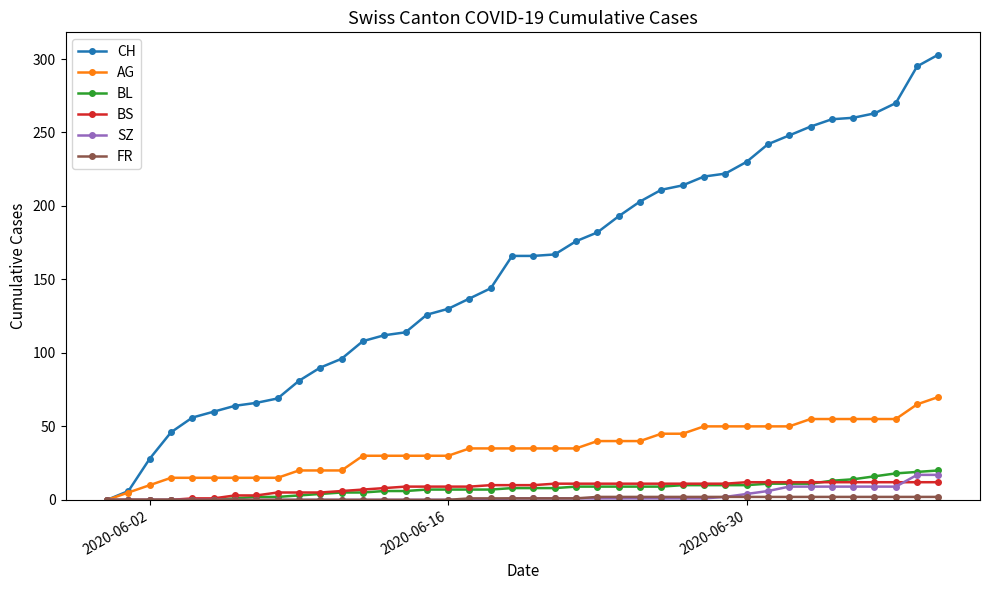

Which series has the largest total across all categories?

CH